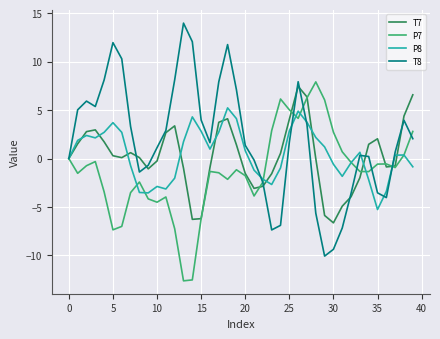

Which series has the largest range (max minus min)?

T8